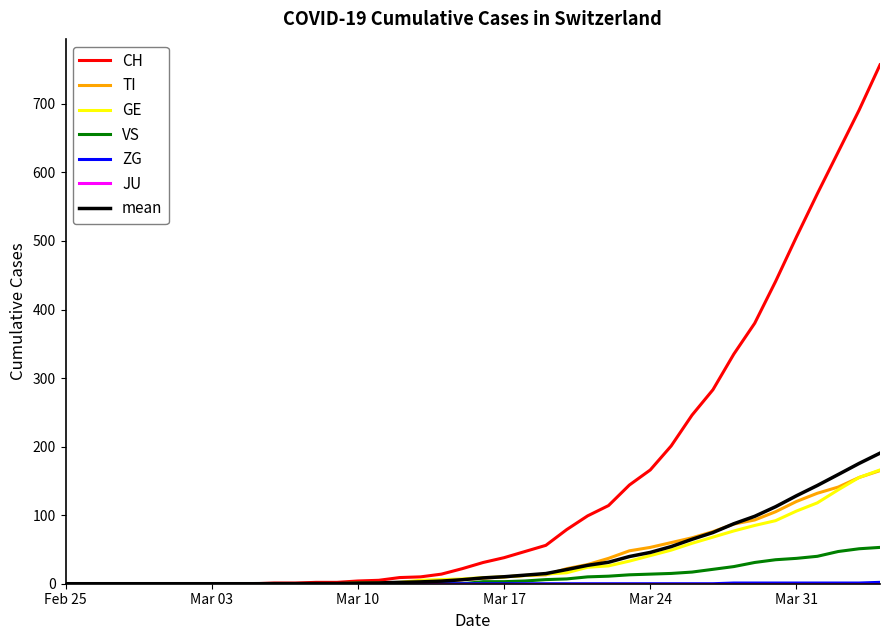

What is the difference between the second highest and minimum values in the CH series?

691.0